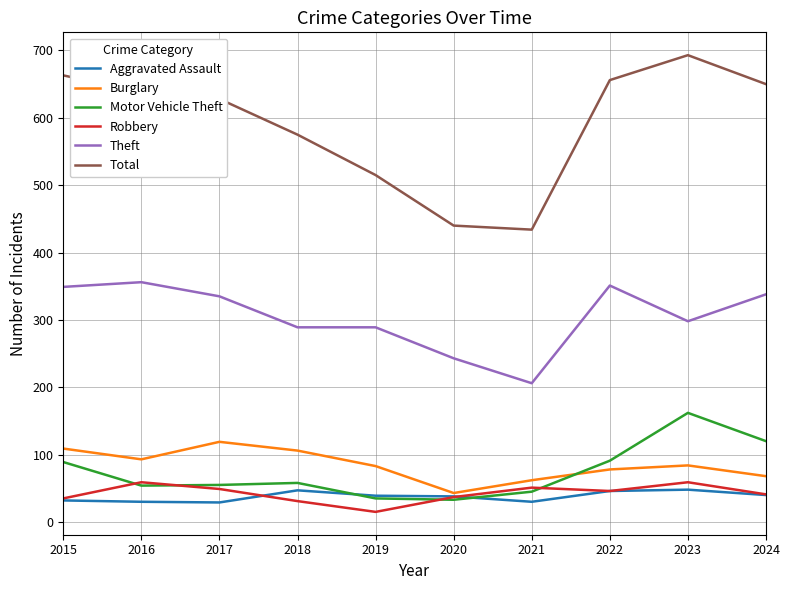

Which series has the largest range (max minus min)?

Total